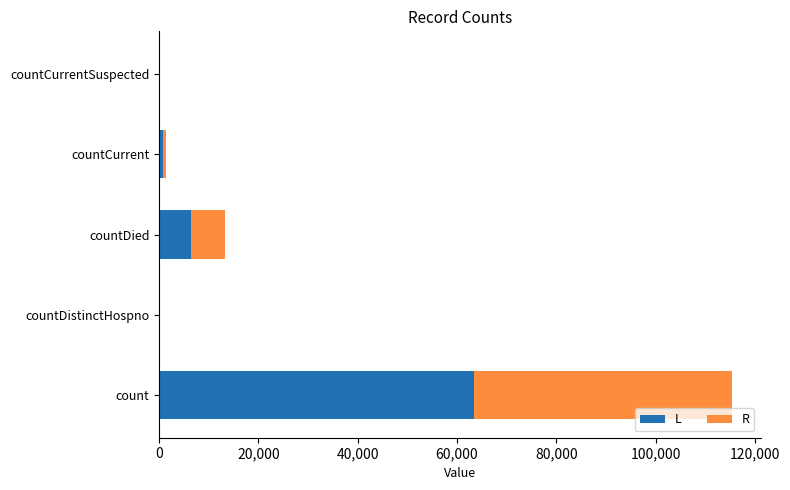

Where is L nearest to the value 31729?

countDied